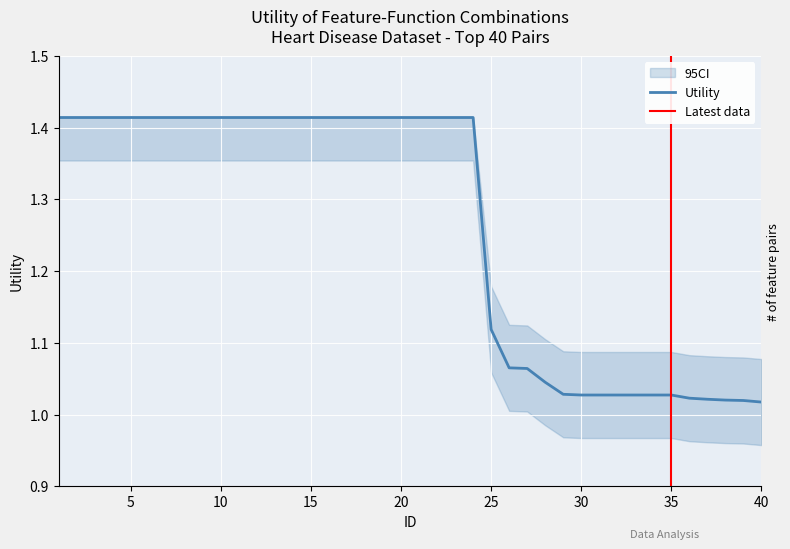

Approximately how many times larger is the value at 1 compared to 14?

1.0